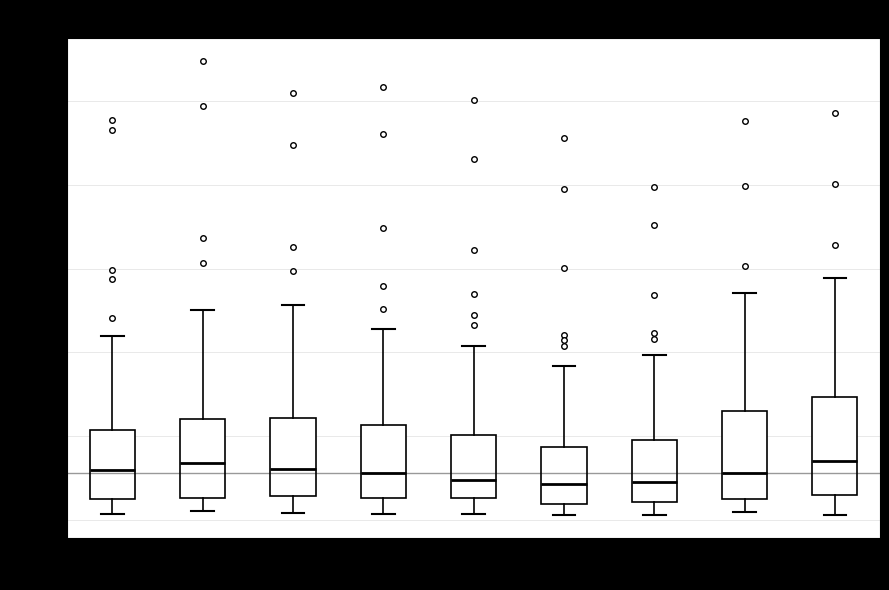

Comparing the boxes themselves (not the whiskers), which one is the tallest?

2023